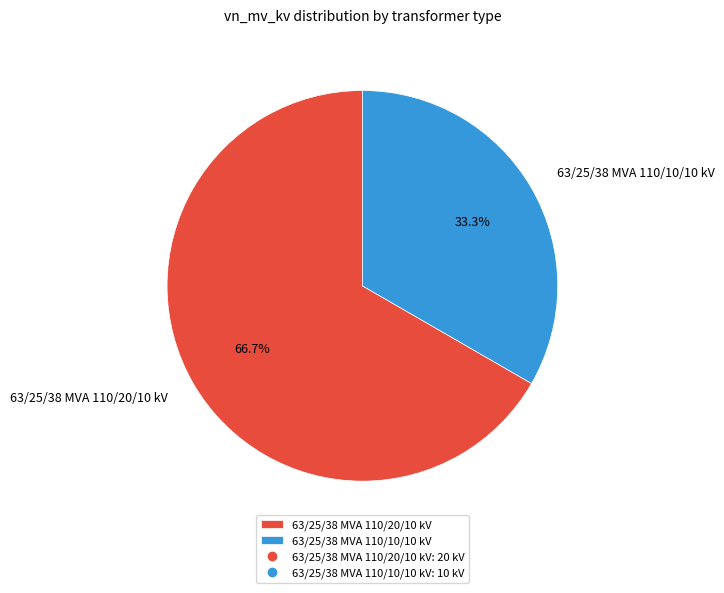

Rank the categories by value from highest to lowest.

63/25/38 MVA 110/20/10 kV, 63/25/38 MVA 110/10/10 kV